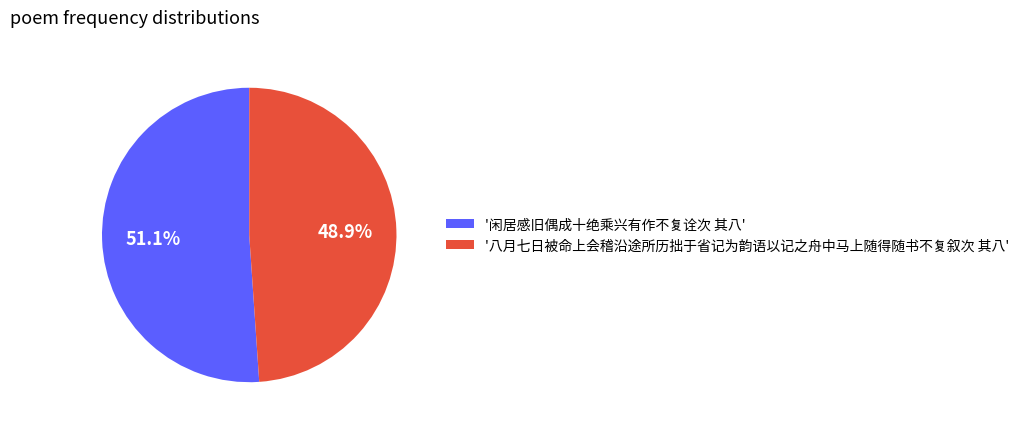

To the nearest percent, what is the average slice percentage?

50%